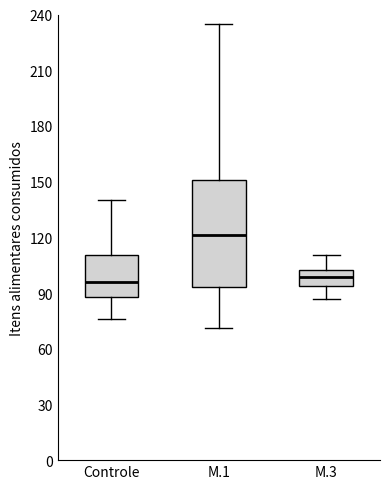

Comparing the boxes themselves (not the whiskers), which one is the tallest?

M.1